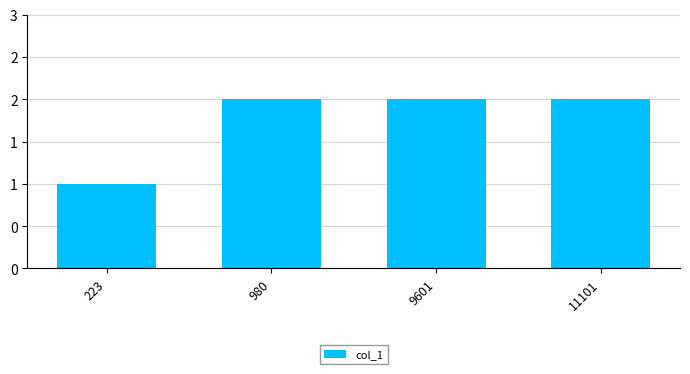

The chart shows a value of 1 at 9601. True or false?

False